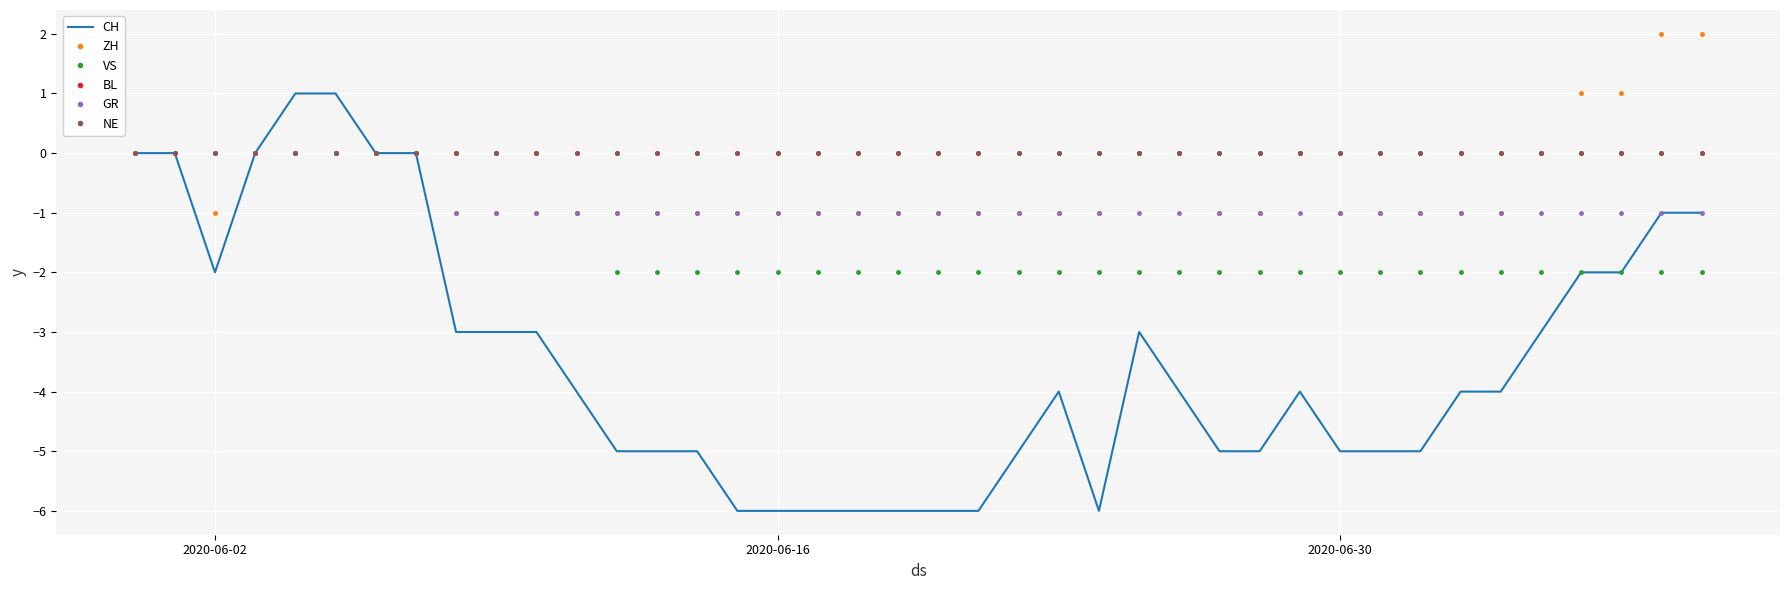

How many data points does each series have?

40